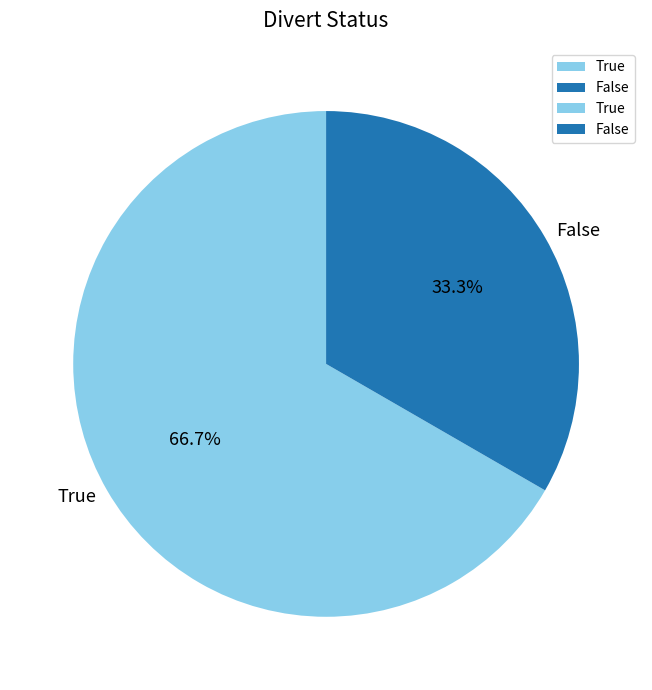

The False slice represents 33% of the pie. True or false?

True